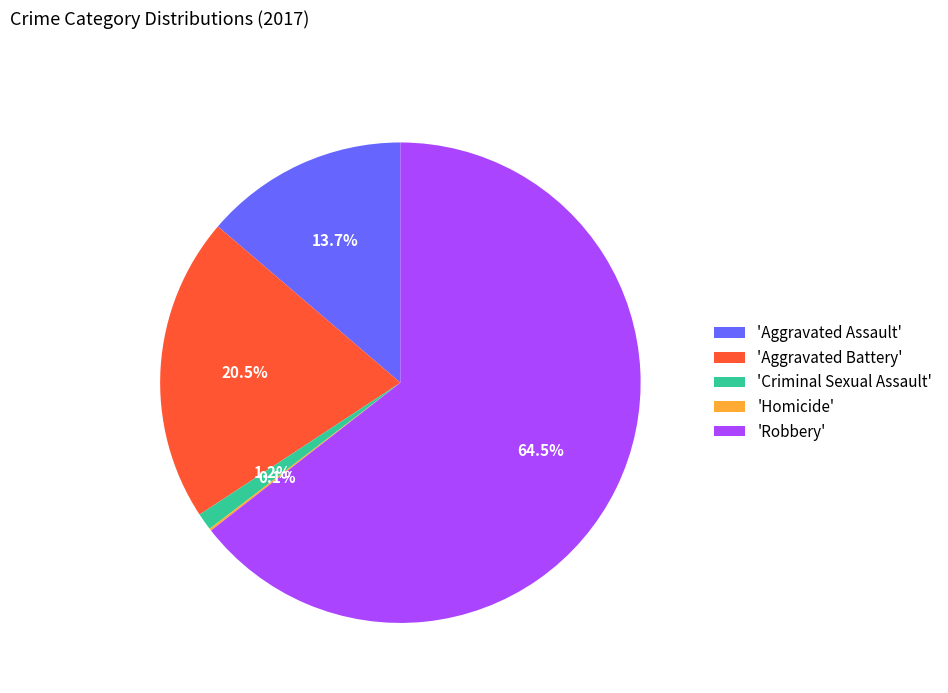

What is the total percentage of 'Criminal Sexual Assault' and 'Aggravated Battery'?

21.7%